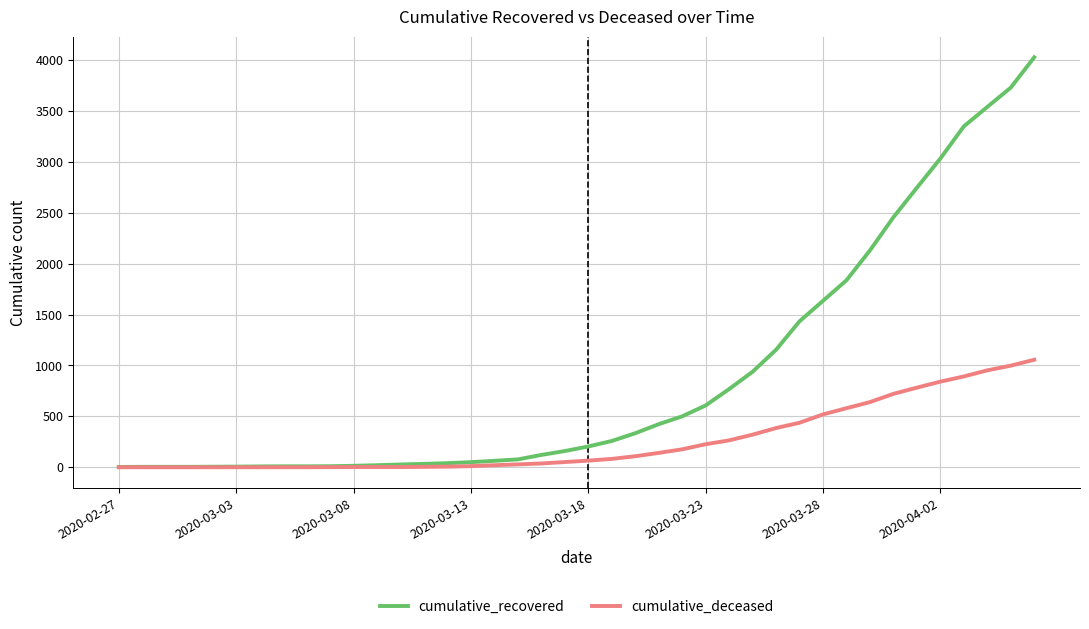

Which series has the largest total across all categories?

cumulative_recovered